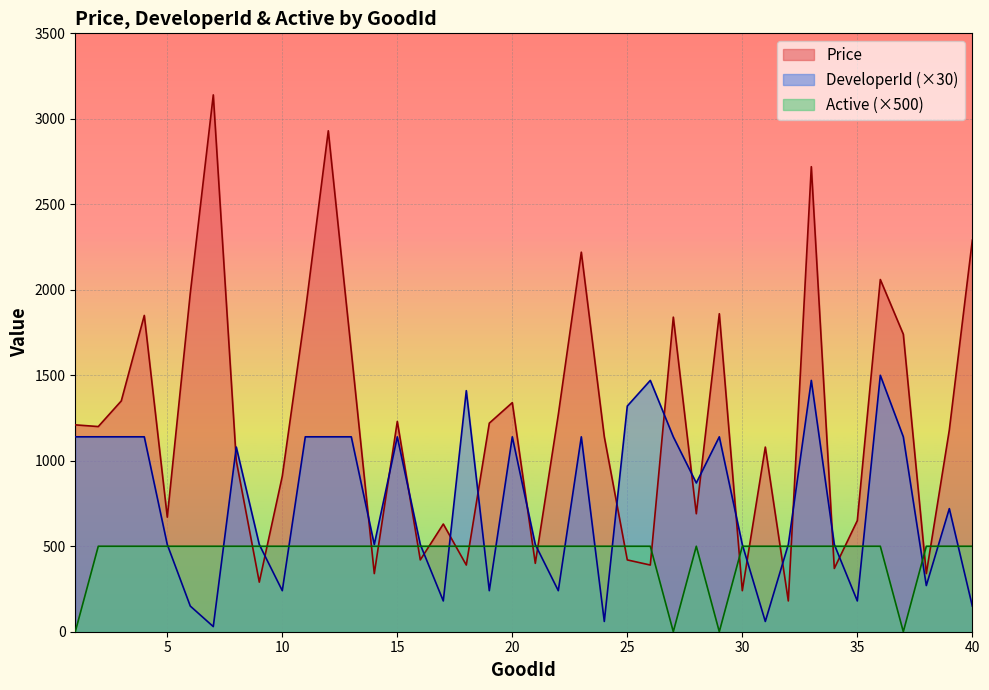

True or false: DeveloperId and Price intersect in this chart.

True